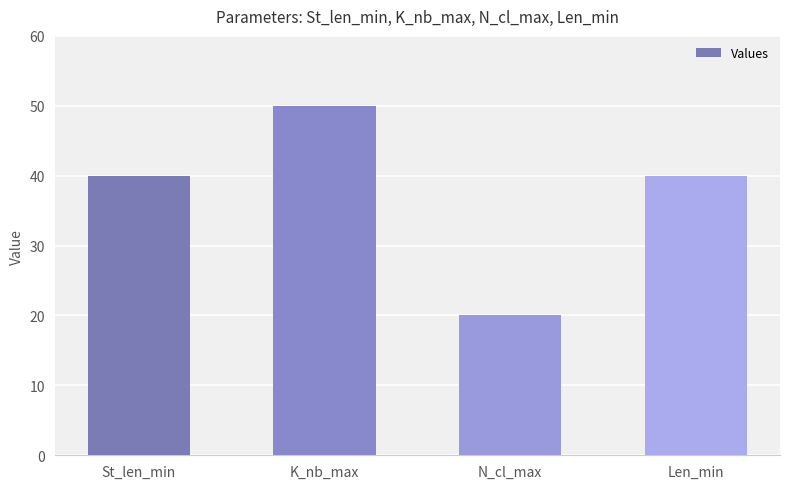

Count the number of data series in this chart.

1